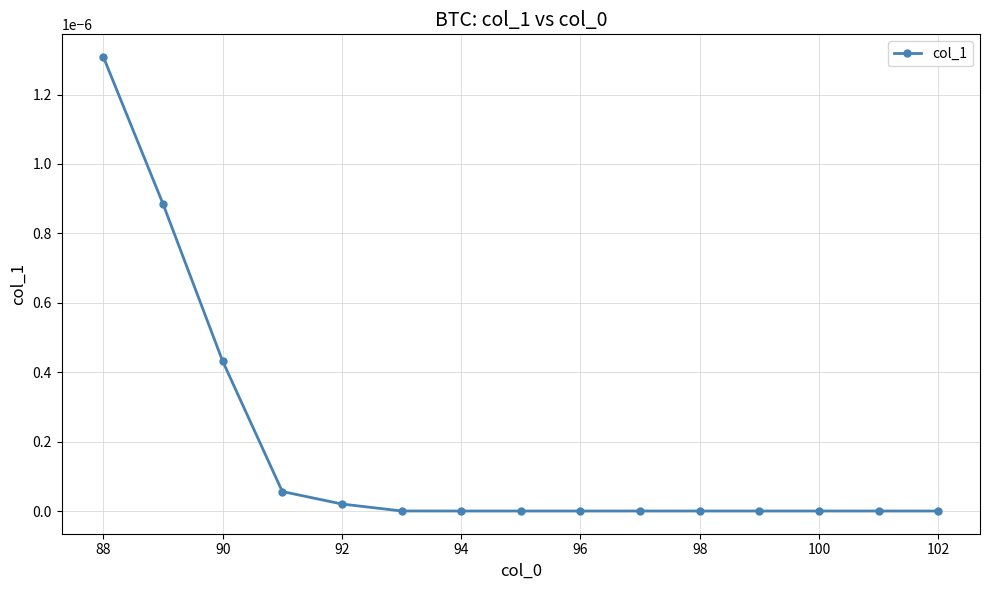

At which category does the chart reach its peak across all series?

88